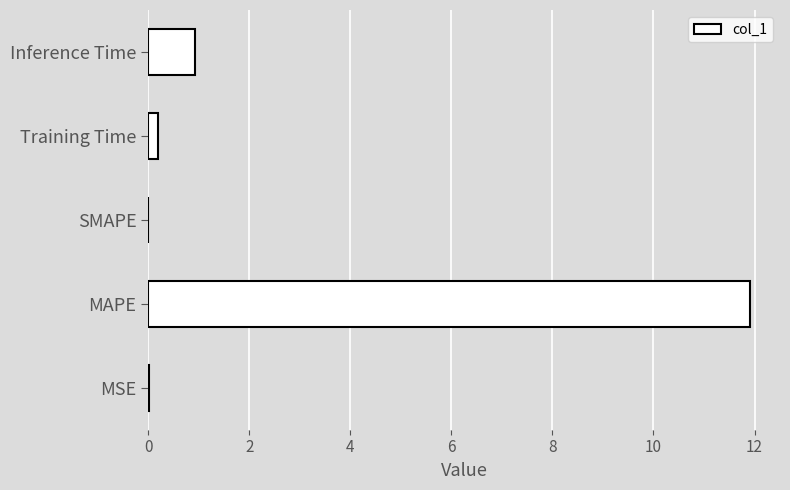

Is it true that the value at SMAPE is 0.0?

True